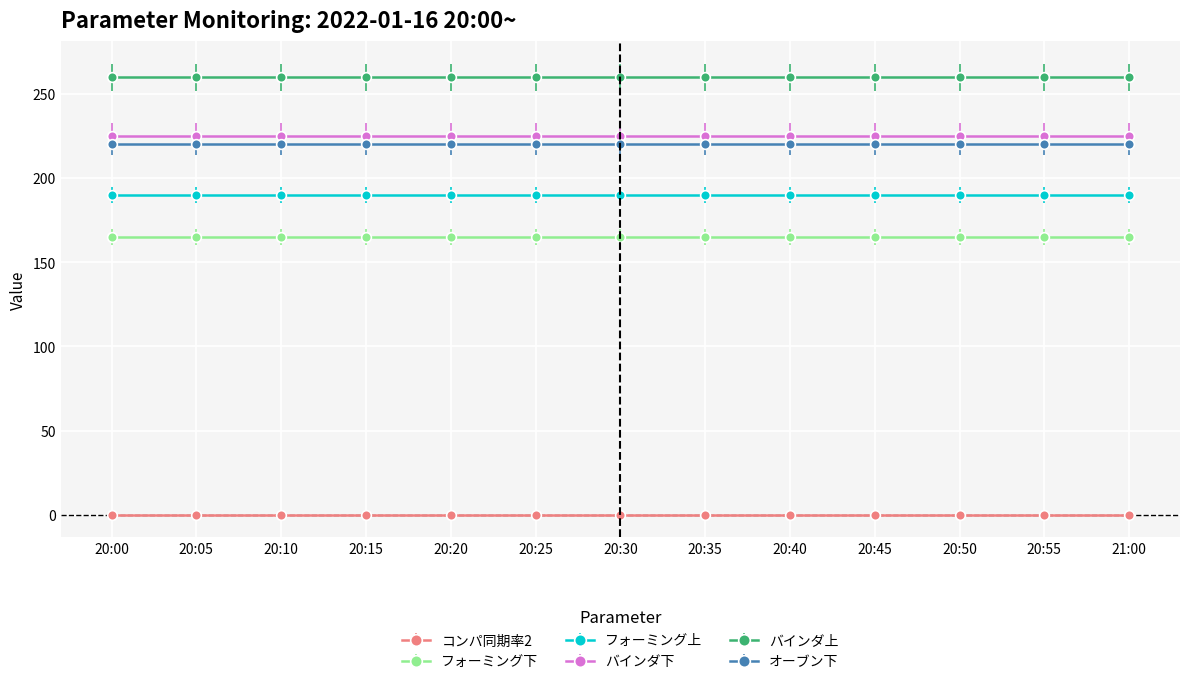

What is the average value of the バインダ下 series?

225